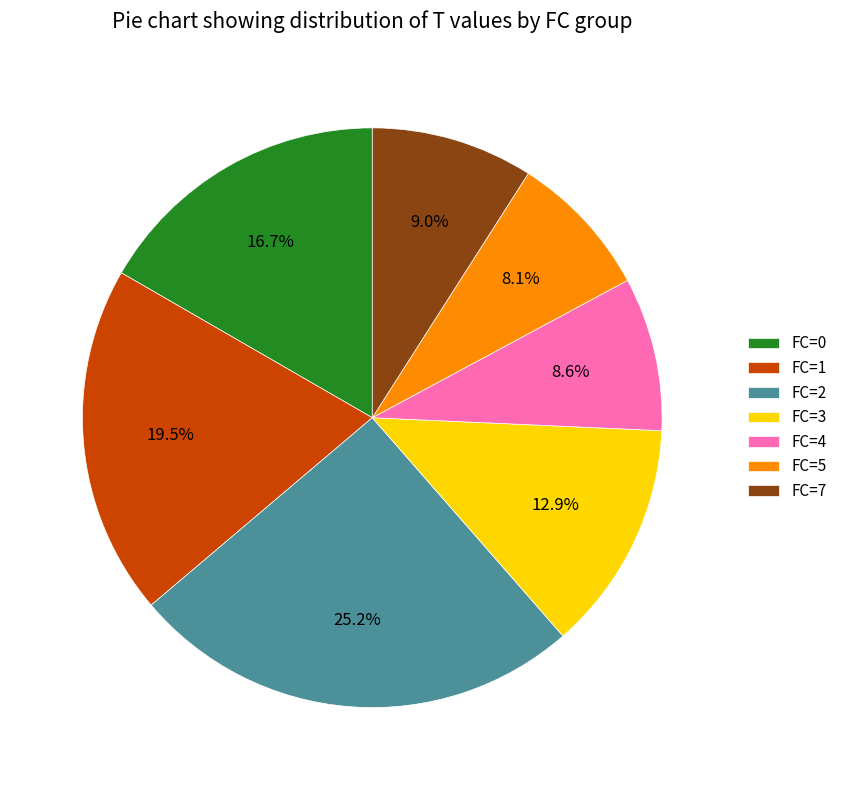

Is there any slice that represents more than half of the pie?

No